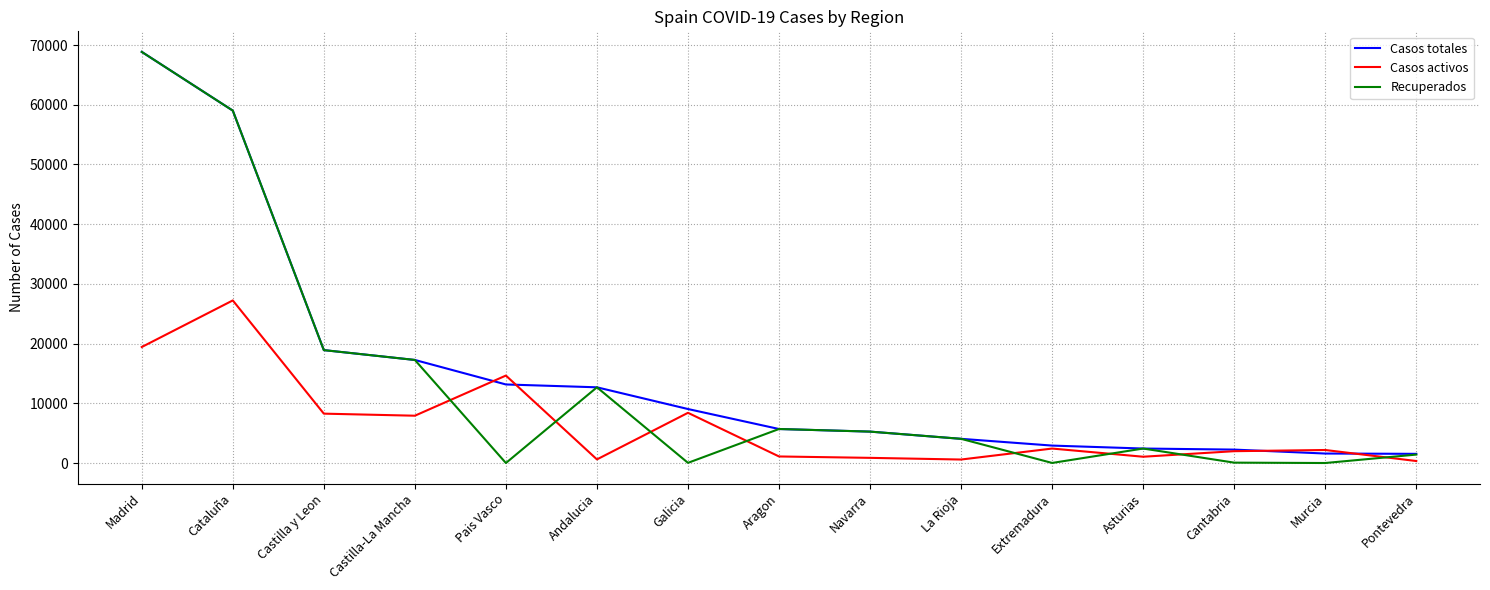

Does the chart have visible grid lines?

Yes